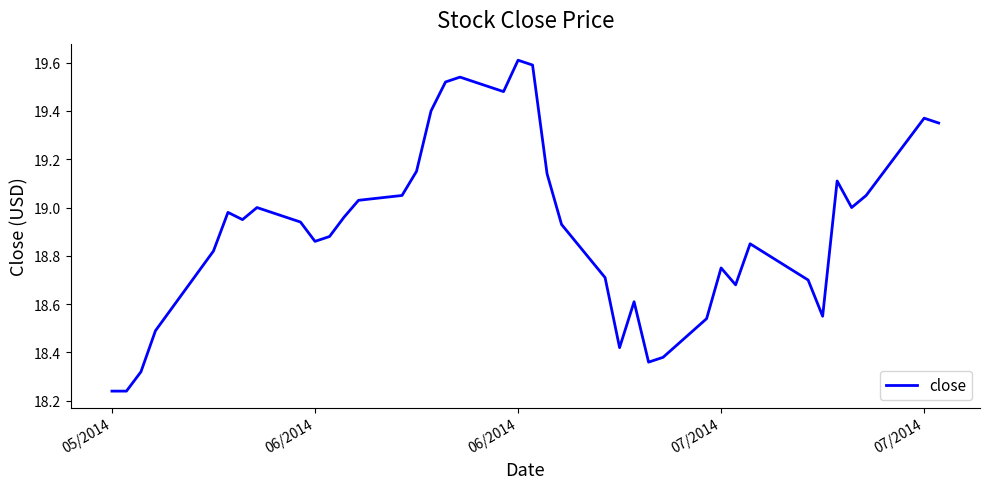

What is the difference between the maximum and minimum values?

1.4